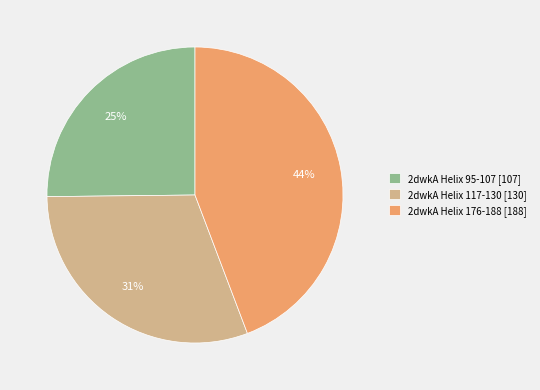

Does 2dwkA Helix 176-188 represent more than half of the total?

No